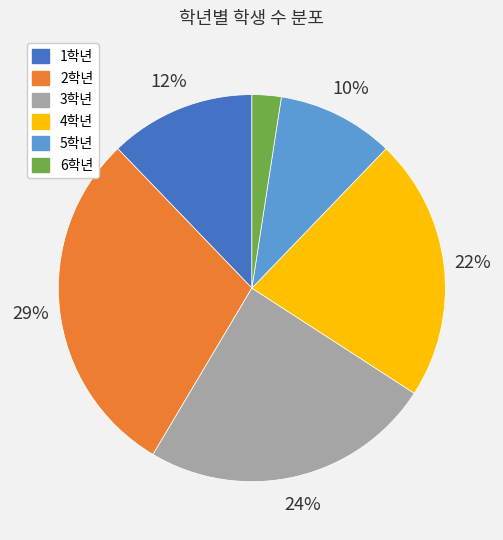

To the nearest percent, what is the combined percentage of 4학년 and 1학년?

34%